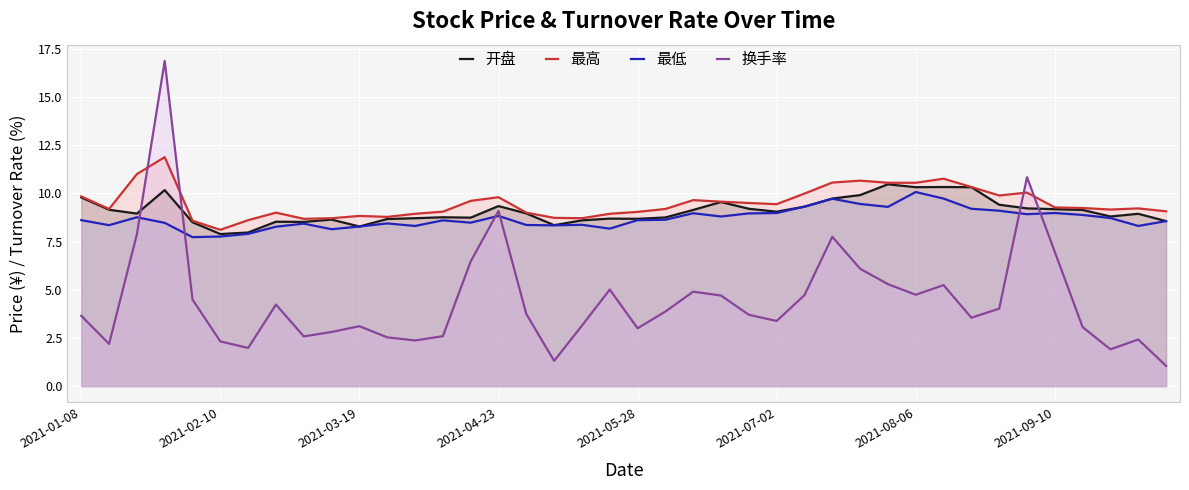

True or false: 换手率 and 最高 intersect in this chart.

True